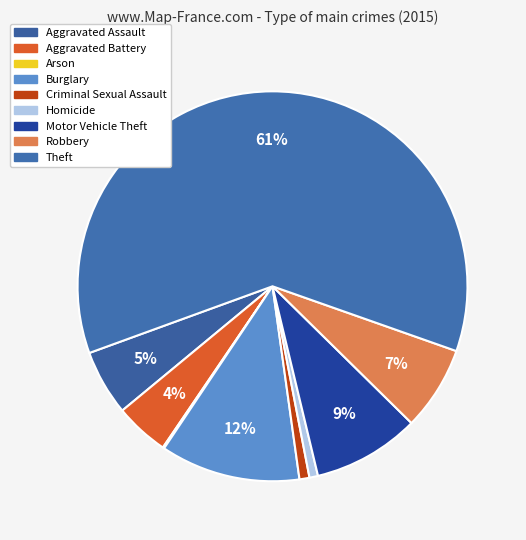

Between Motor Vehicle Theft and Aggravated Assault, which is larger?

Motor Vehicle Theft